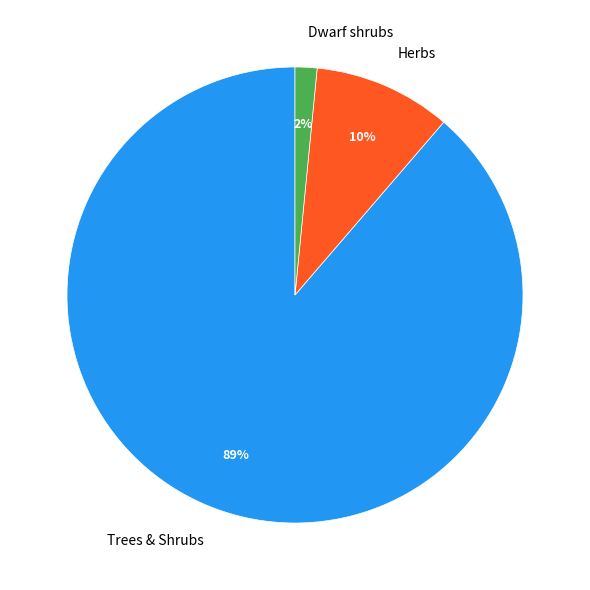

Does any single category account for the majority?

Yes